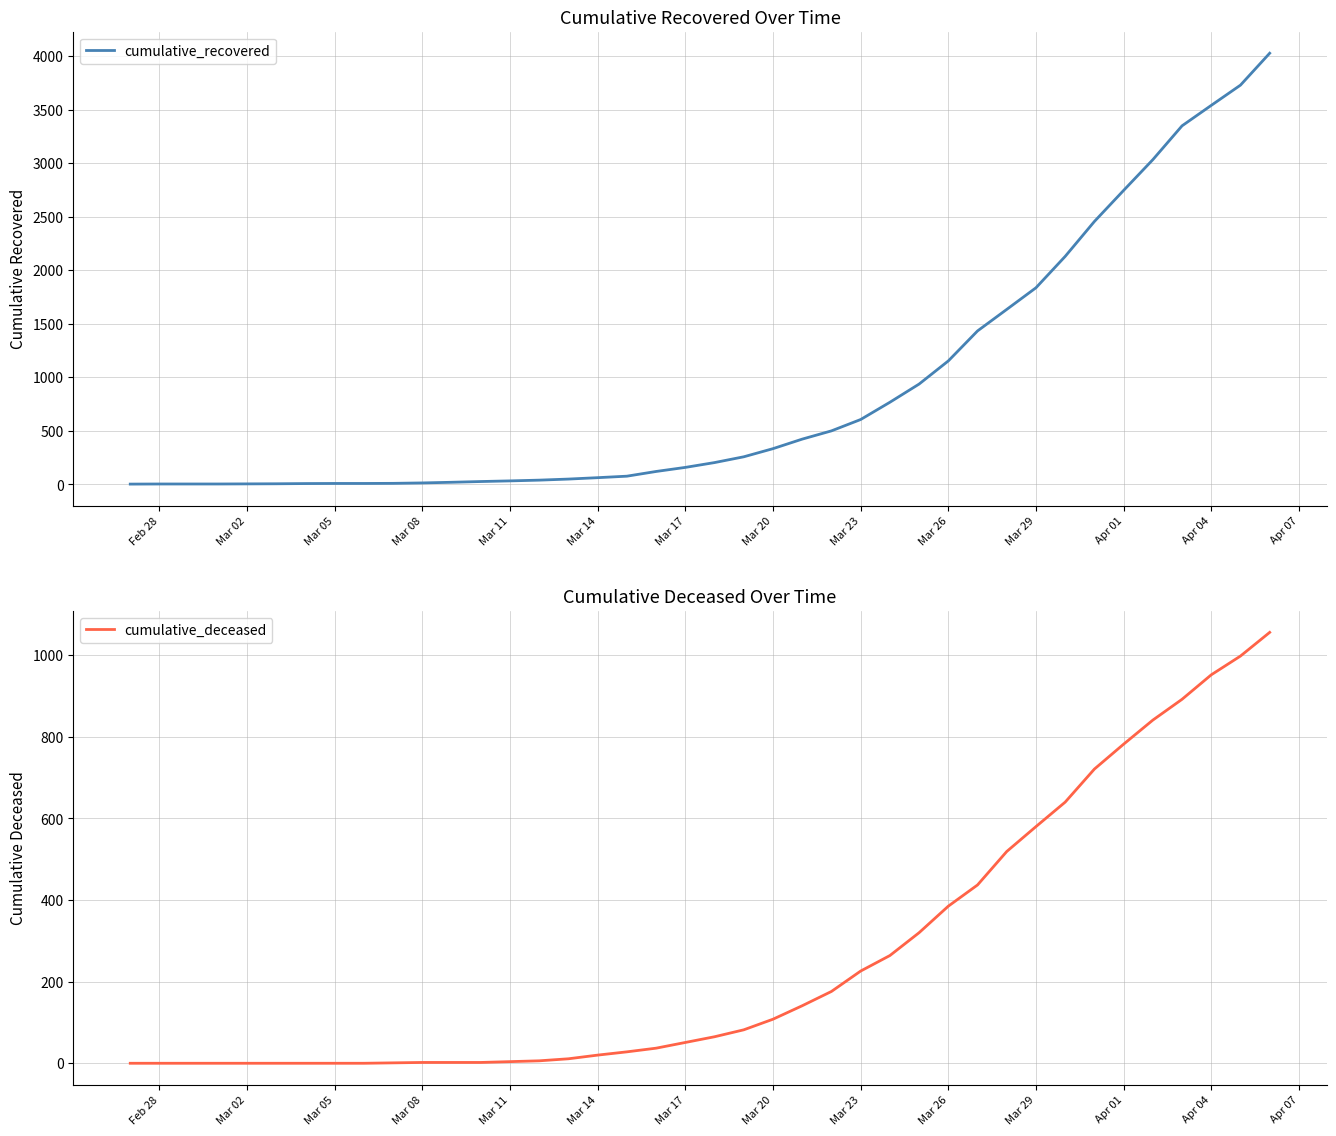

The value of cumulative_recovered at Mar 17 is 159. True or false?

True